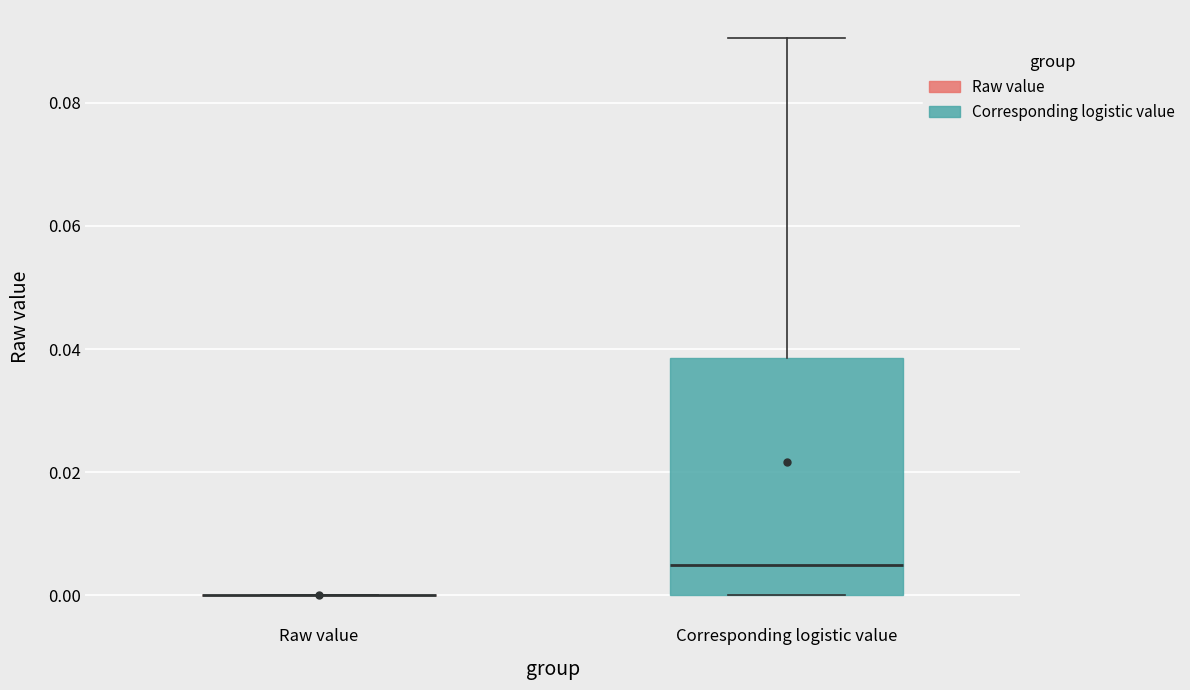

Reading left to right, read every box against the y-axis: the position of its median line, the range the box covers, and the ends of its whiskers. The values are not printed on the chart, so give them approximately, as read against the axis.

Raw value: box collapsed to a line at 0.000, whiskers 0.000 to 0.000
Corresponding logistic value: median 0.004, box 0.000 to 0.038, whiskers 0.000 to 0.090